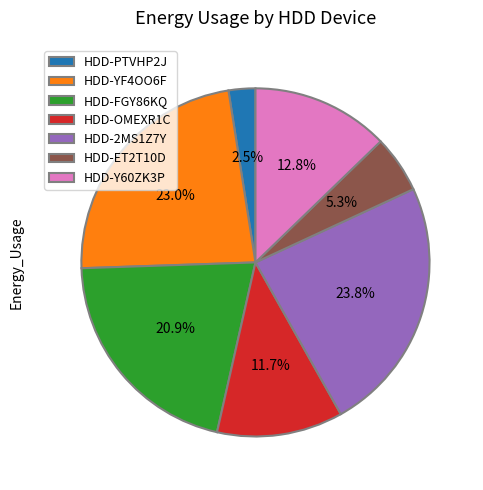

Rank the categories by value from highest to lowest.

HDD-2MS1Z7Y, HDD-YF4OO6F, HDD-FGY86KQ, HDD-Y60ZK3P, HDD-OMEXR1C, HDD-ET2T10D, HDD-PTVHP2J